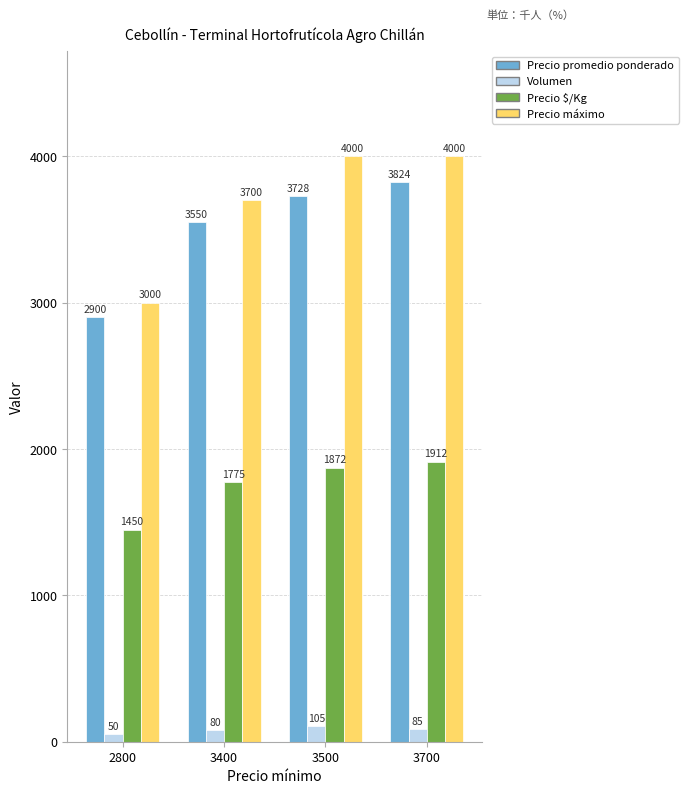

What is the average value of the Precio $/Kg series?

1752